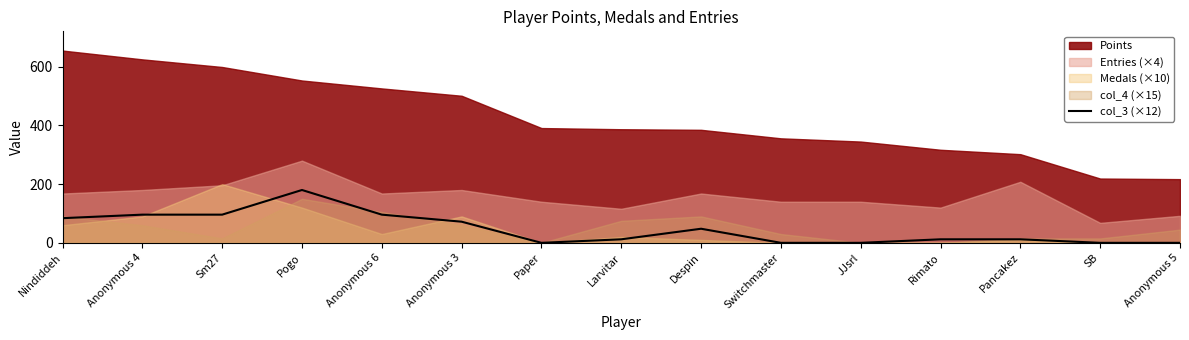

What position from the right is Pancakez?

3